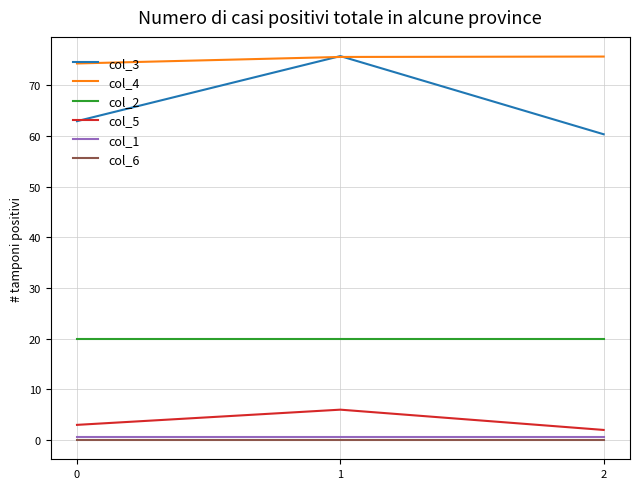

Which series has the largest range (max minus min)?

col_3